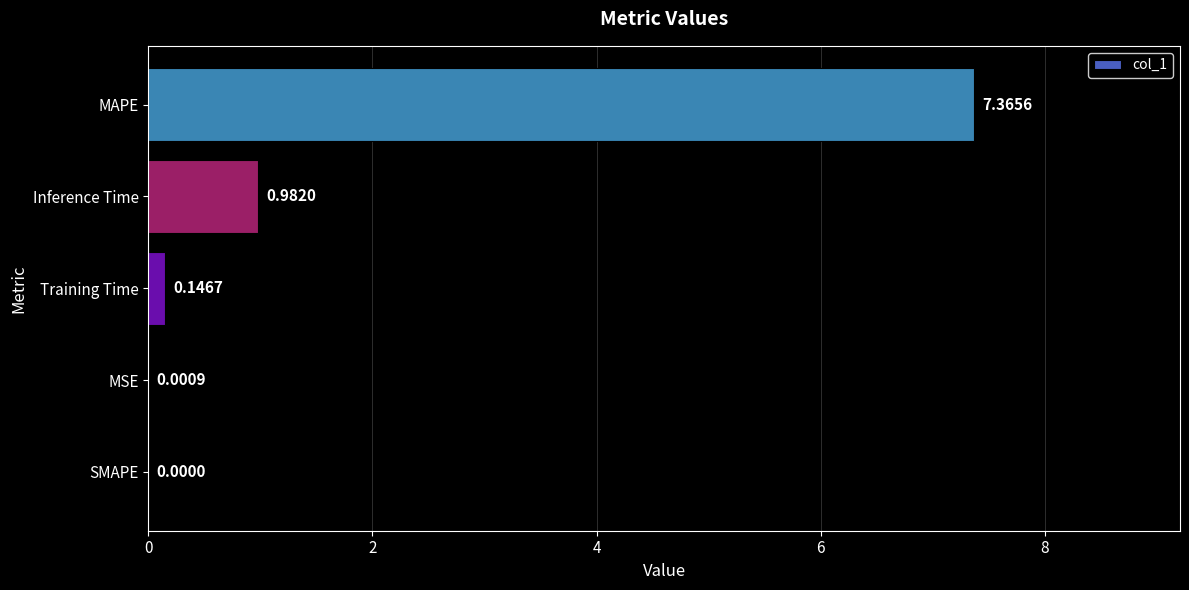

Between MAPE and Inference Time, which is larger?

MAPE